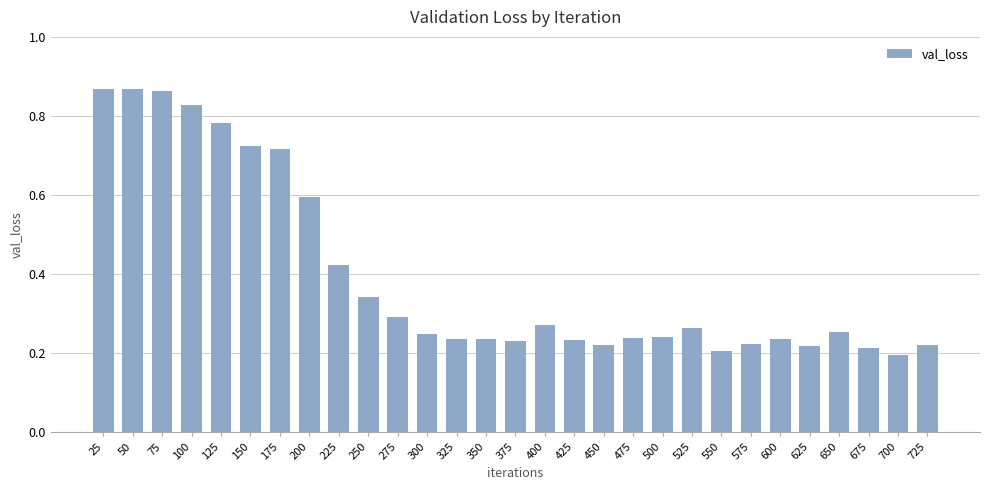

True or false: the data shows 0.2 at 500.

True